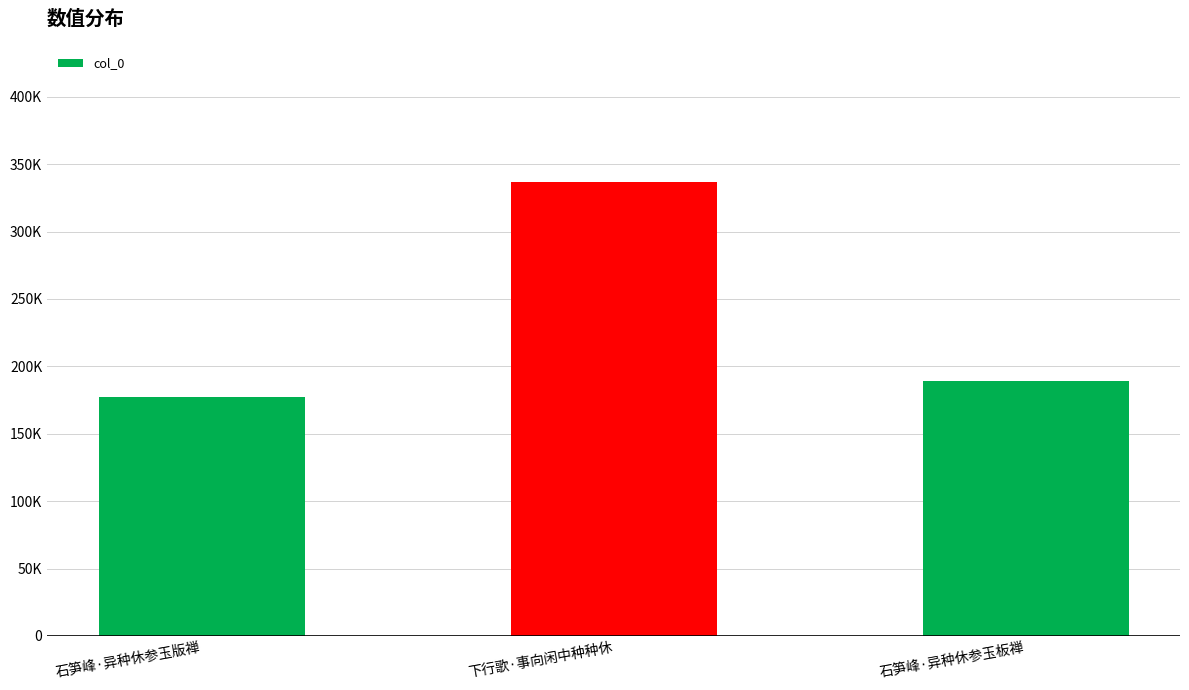

Approximately how many times larger is the value at 下行歌·事向闲中种种休 compared to 石笋峰·异种休参玉版禅?

1.9